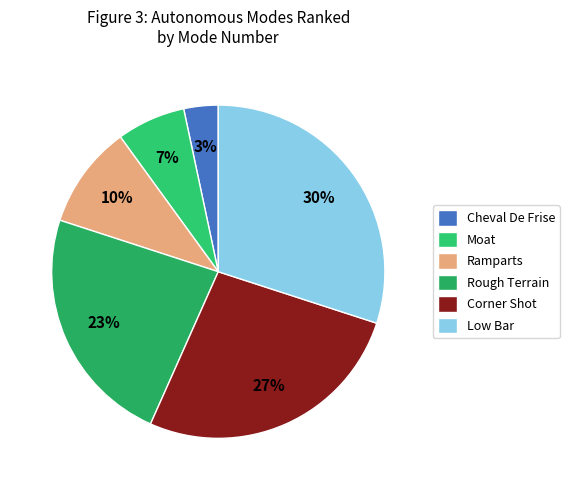

To the nearest percent, what is the difference between the Corner Shot and Moat slice percentages?

20%